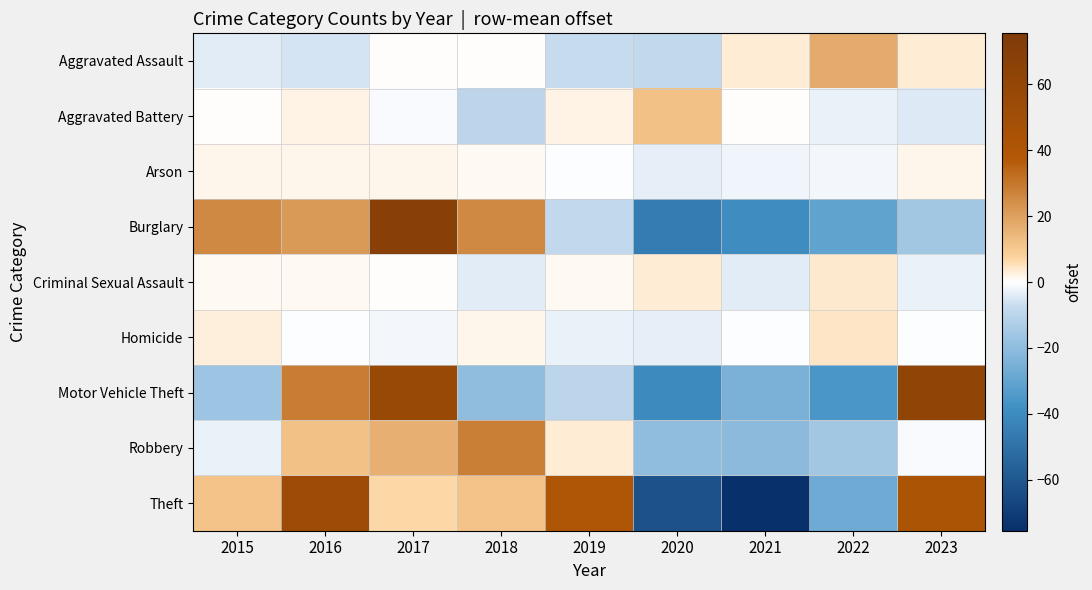

What is the smallest value displayed?

-75.4